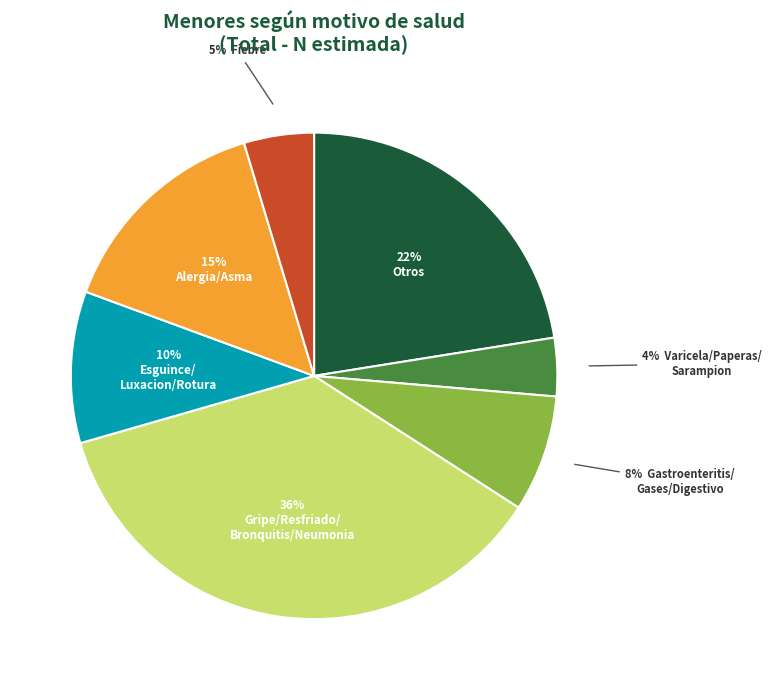

Does any single category account for the majority?

No